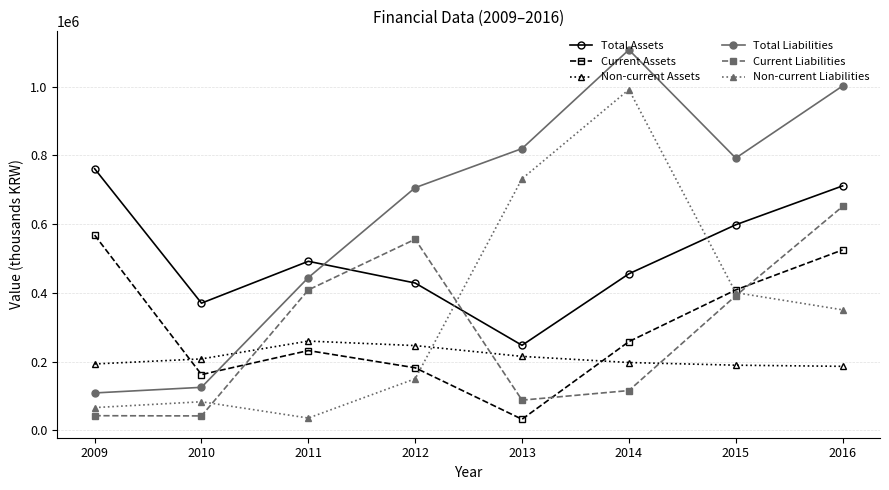

At which category is the sum across all series the highest?

2016